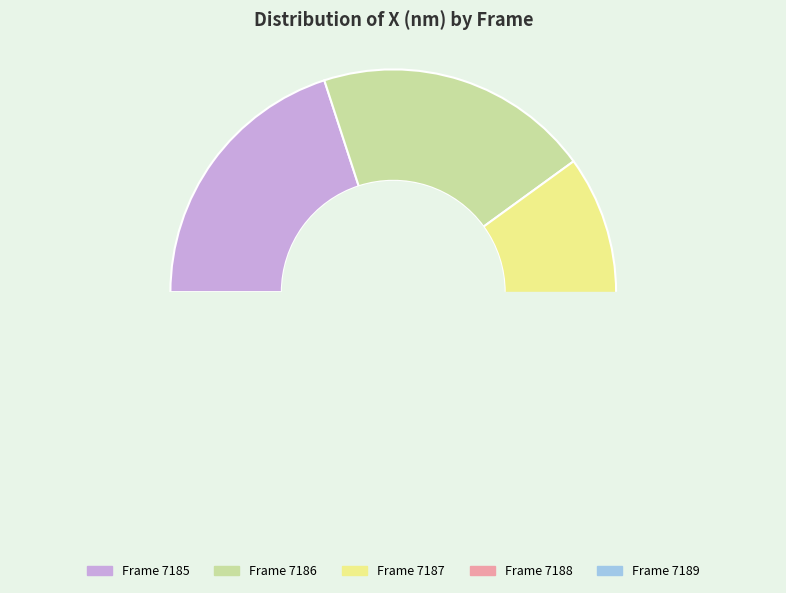

What is the change in value from 7186 to 7189?

+1.0